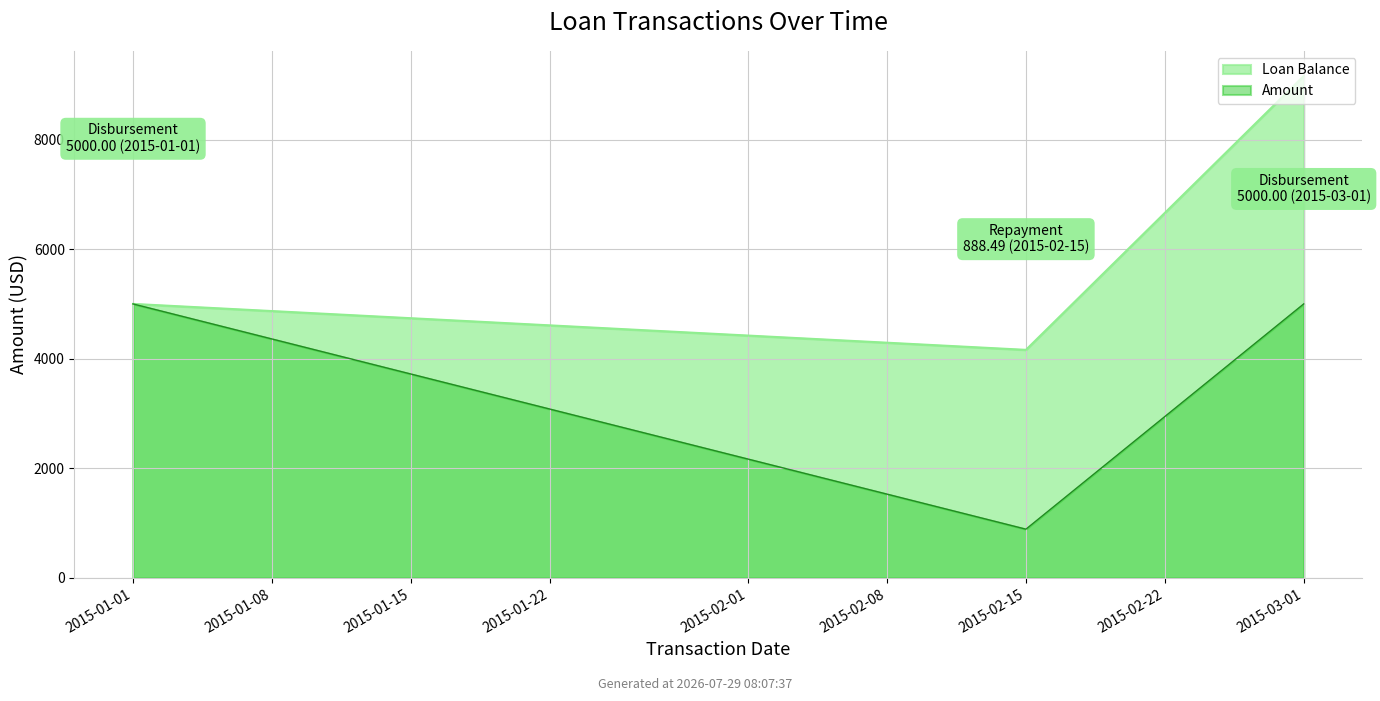

Which series changed the most between 2015-01-01 and 2015-03-01?

Loan Balance